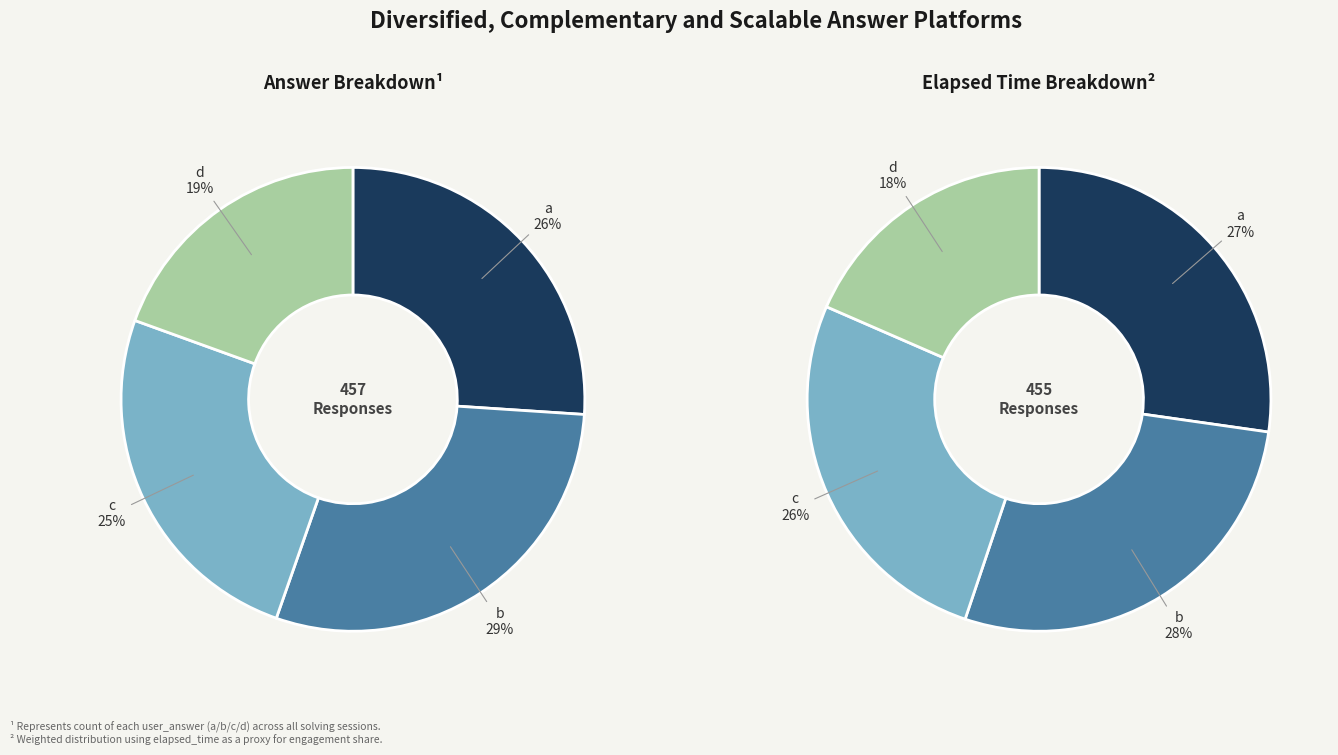

Does any single category account for the majority?

No